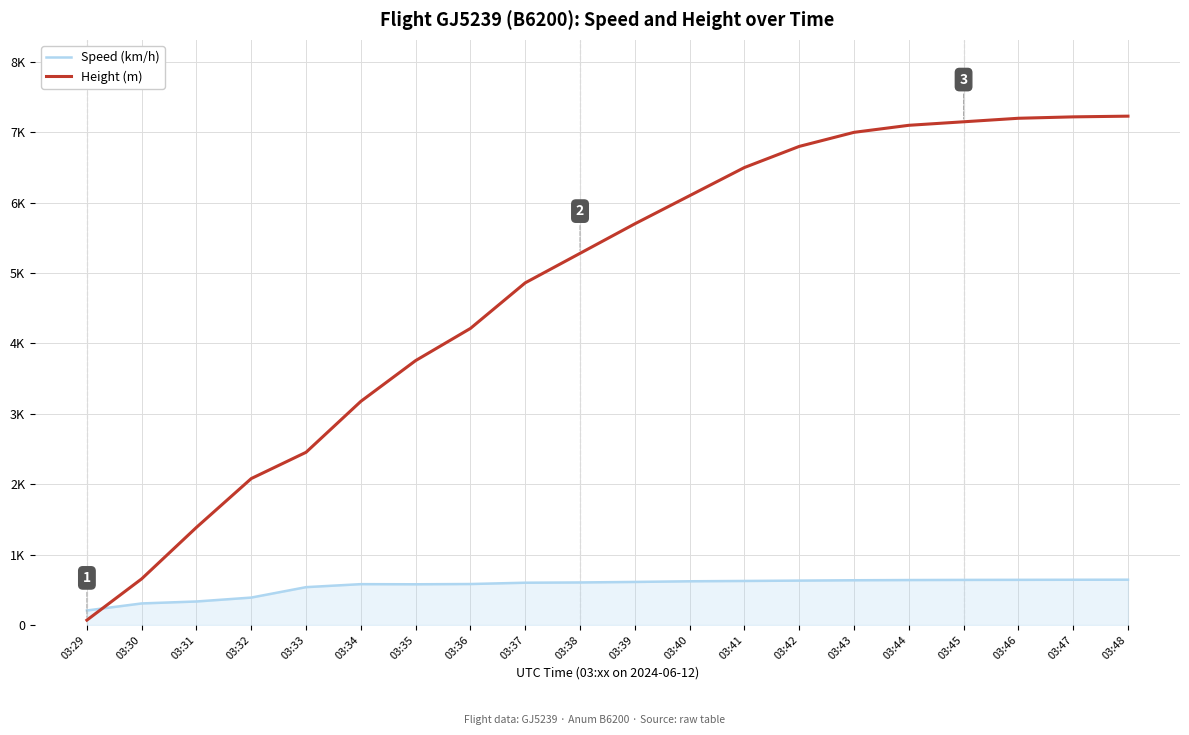

True or false: Height (m) and Speed (km/h) intersect in this chart.

True